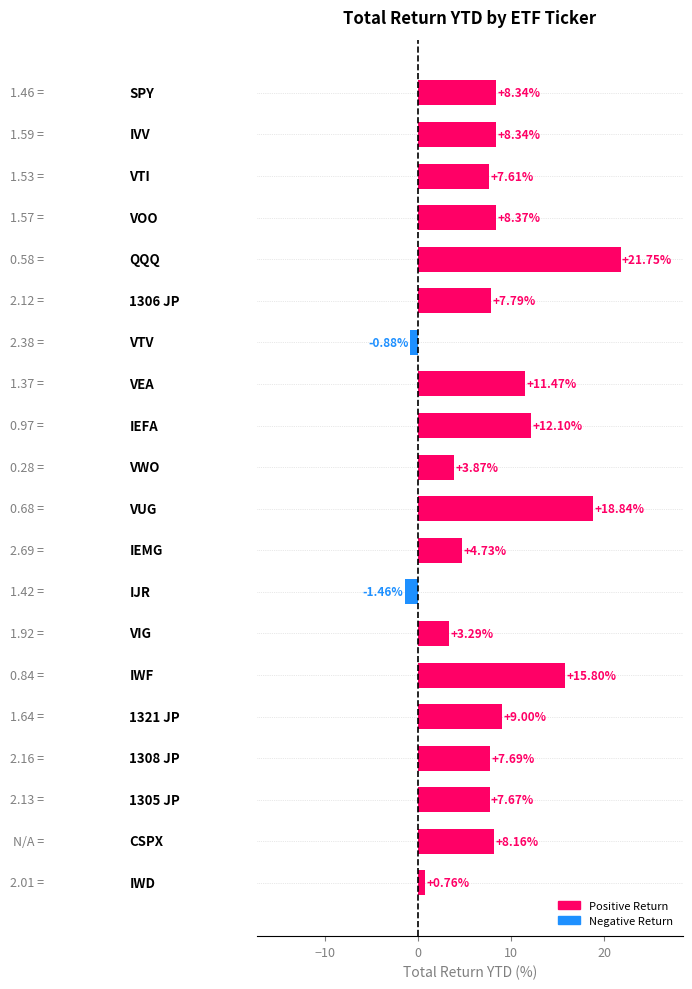

What is the difference between the maximum and minimum values?

23.2